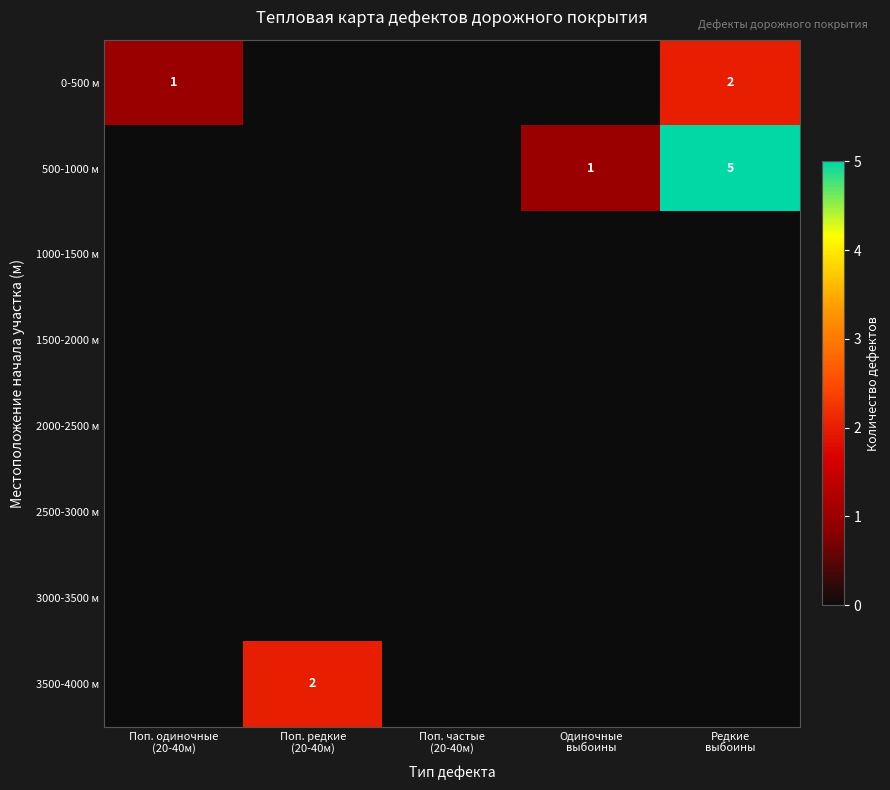

How many 3500-4000 м values are between 0 and 1?

4